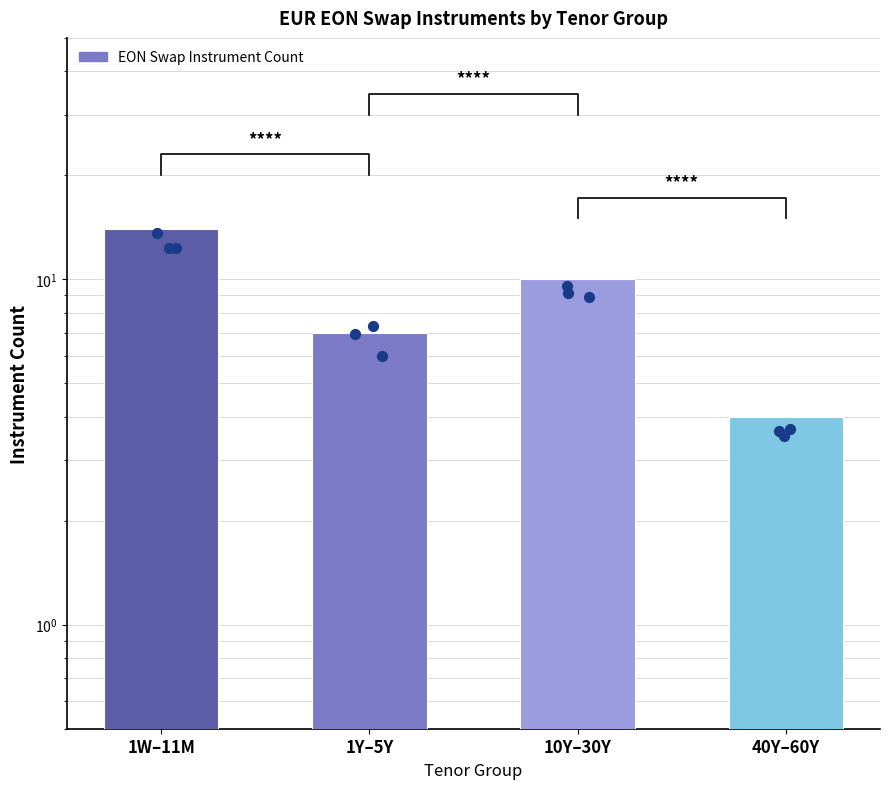

What is the change in value from 1Y–5Y to 40Y–60Y?

-3